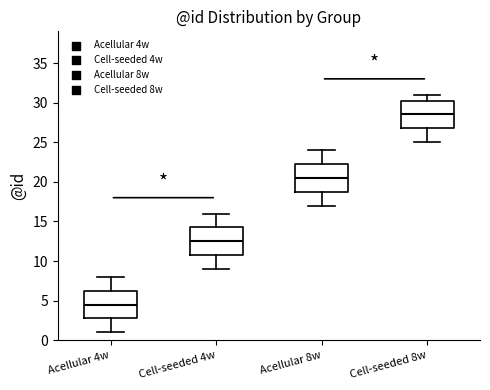

Which box's median line is the highest?

Cell-seeded 8w